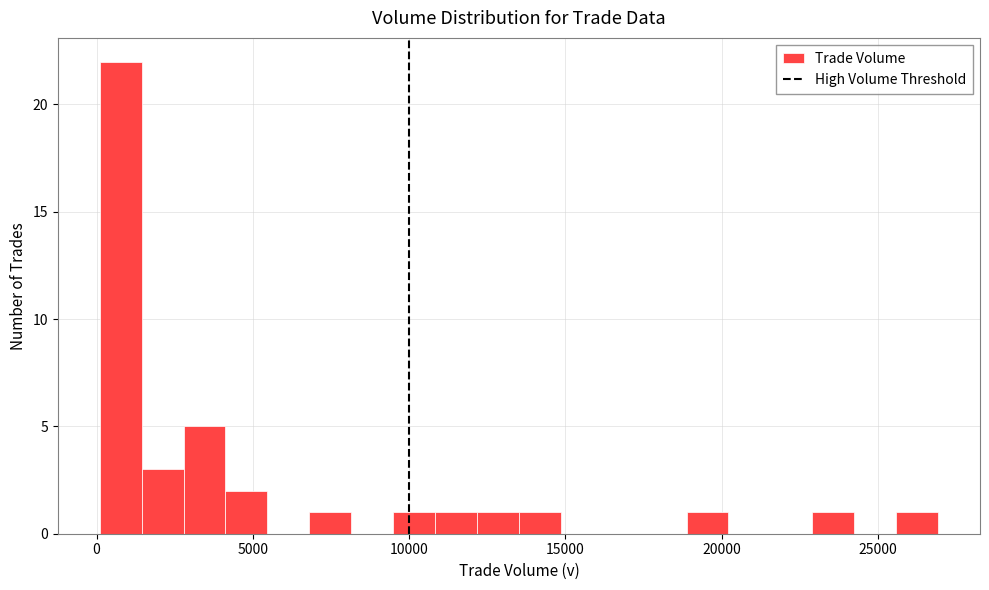

Read against the x-axis, roughly where is the centre of the tallest bar?

1000